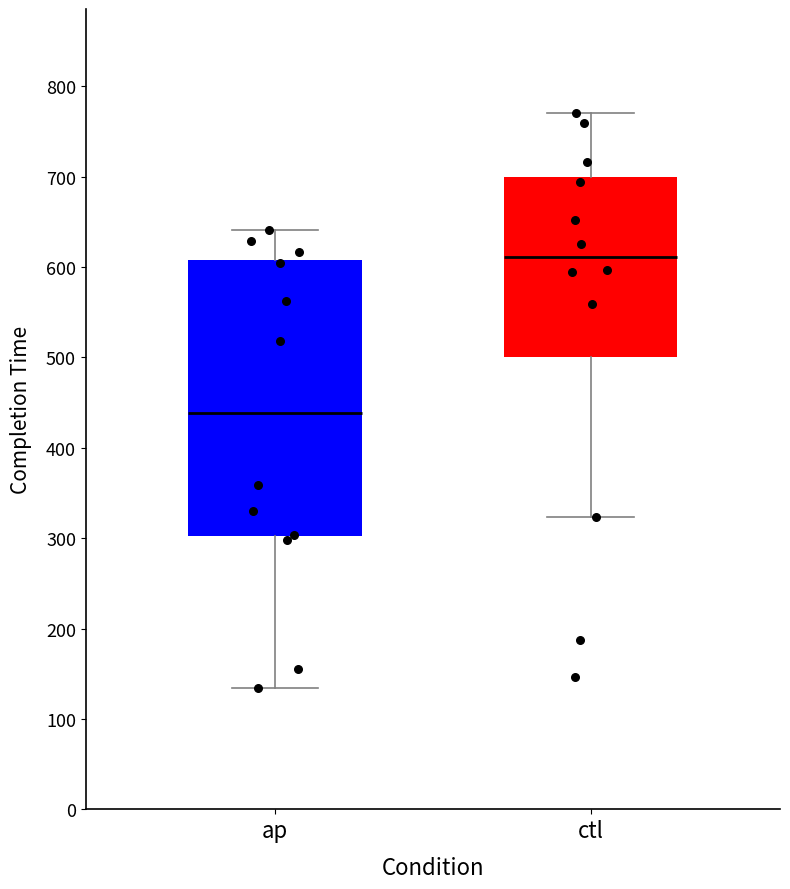

Reading left to right, read every box against the y-axis: the position of its median line, the range the box covers, and the ends of its whiskers. The values are not printed on the chart, so give them approximately, as read against the axis.

ap: median 440, box 300 to 610, whiskers 130 to 640
ctl: median 610, box 500 to 700, whiskers 320 to 770